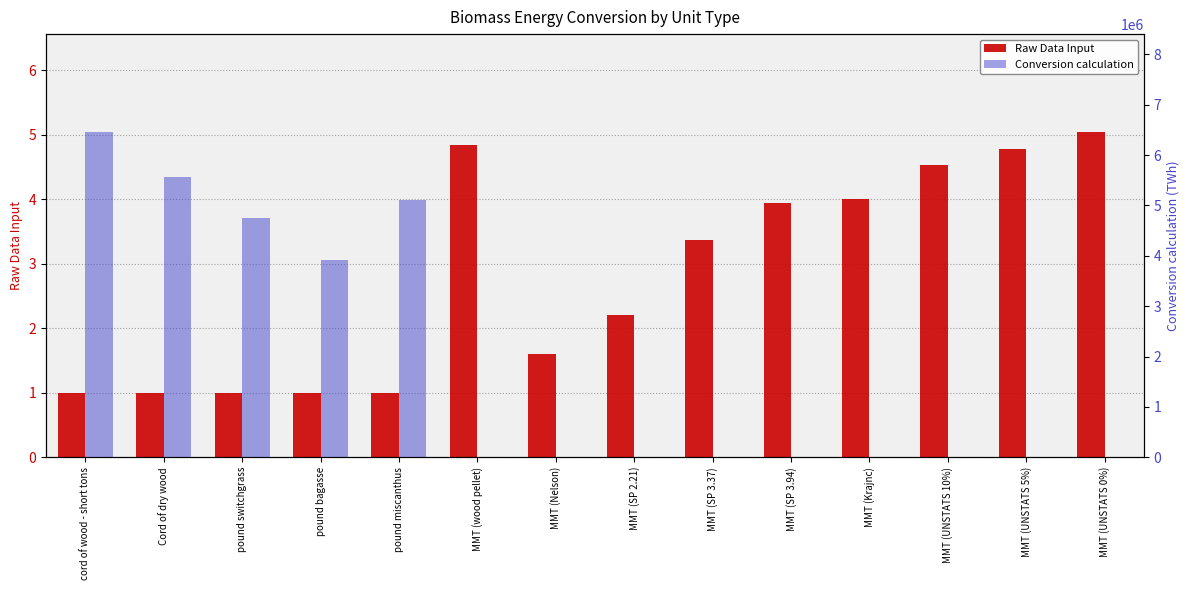

Reading left to right, list all the values displayed in this chart.

Raw Data Input: cord of wood - short tons=1.0	Cord of dry wood=1.0	pound switchgrass=1.0	pound bagasse=1.0	pound miscanthus=1.0	MMT (wood pellet)=4.8	MMT (Nelson)=1.6	MMT (SP 2.21)=2.2	MMT (SP 3.37)=3.4	MMT (SP 3.94)=3.9	MMT (Krajnc)=4.0	MMT (UNSTATS 10%)=4.5	MMT (UNSTATS 5%)=4.8	MMT (UNSTATS 0%)=5.0
Conversion calculation: cord of wood - short tons=6462695.4	Cord of dry wood=5556784.6	pound switchgrass=4744381.9	pound bagasse=3919721.6	pound miscanthus=5105655.5	MMT (wood pellet)=4.8	MMT (Nelson)=1.6	MMT (SP 2.21)=2.2	MMT (SP 3.37)=3.4	MMT (SP 3.94)=3.9	MMT (Krajnc)=4.0	MMT (UNSTATS 10%)=4.5	MMT (UNSTATS 5%)=4.8	MMT (UNSTATS 0%)=5.0